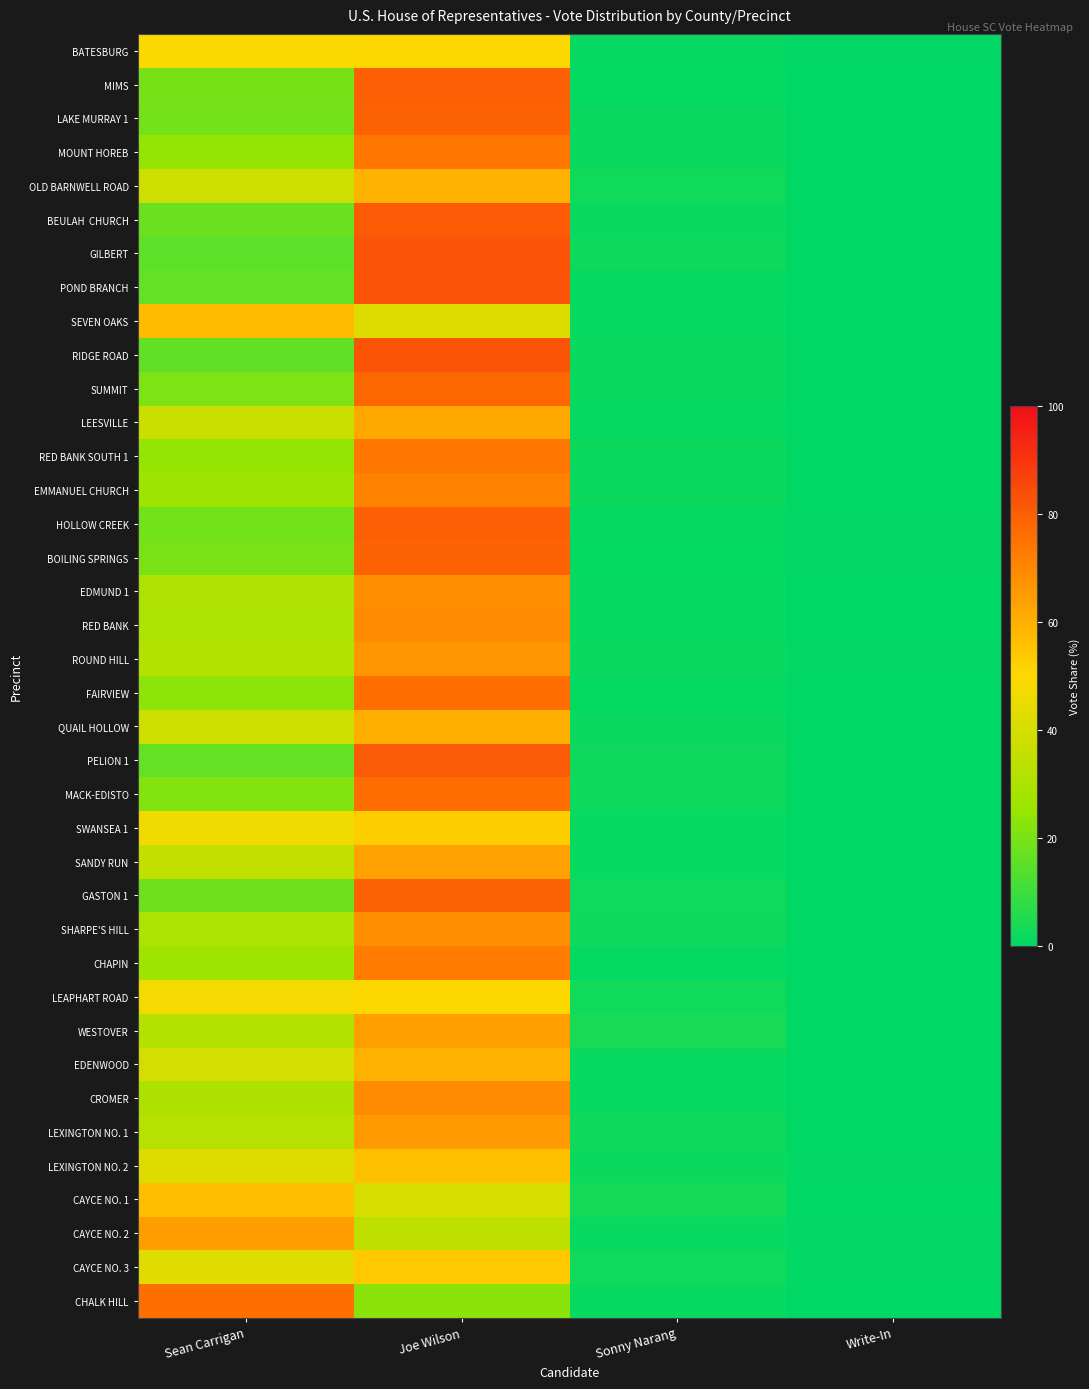

Which has a higher value, Sean Carrigan or Sonny Narang?

Sean Carrigan